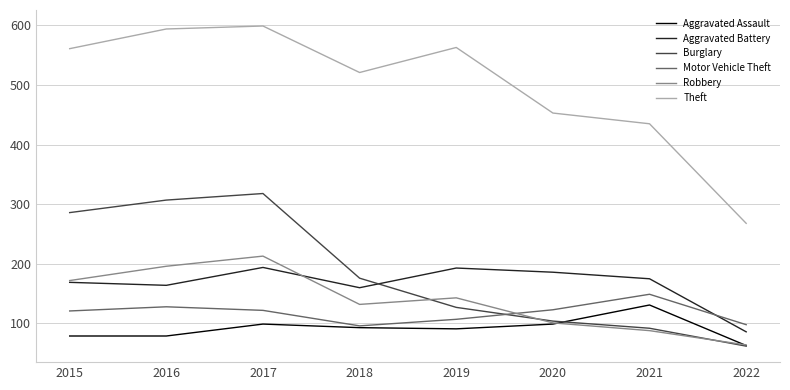

Between 2017 and 2021, which series saw the biggest shift?

Burglary